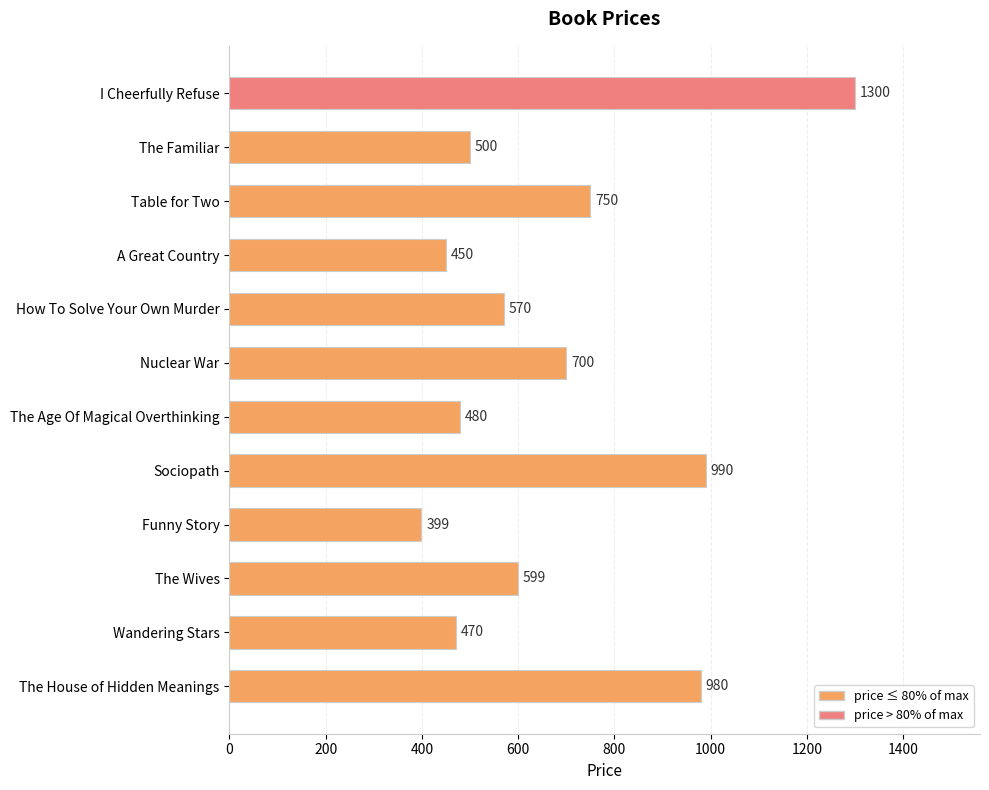

Reading bottom to top, transcribe all the data shown in this chart.

The House of Hidden Meanings=980	Wandering Stars=470	The Wives=599	Funny Story=399	Sociopath=990	The Age Of Magical Overthinking=480	Nuclear War=700	How To Solve Your Own Murder=570	A Great Country=450	Table for Two=750	The Familiar=500	I Cheerfully Refuse=1300